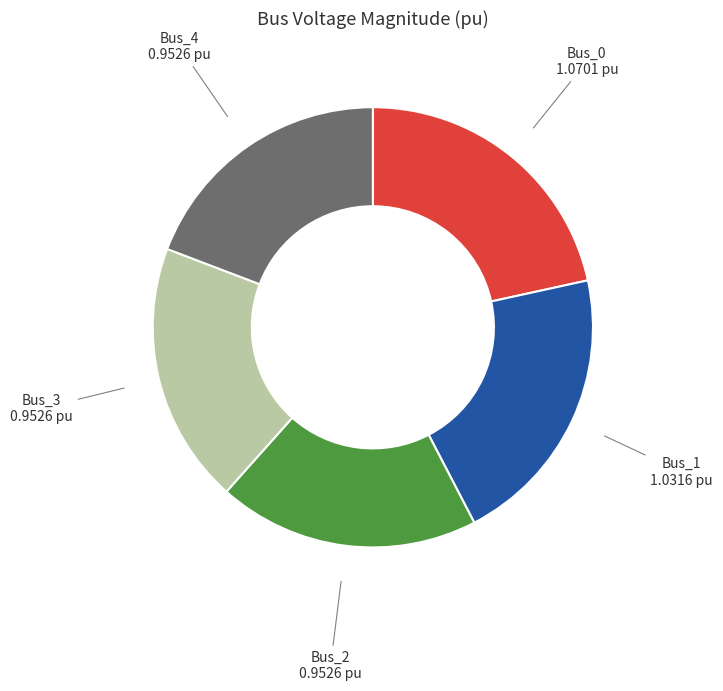

Is there any slice that represents more than half of the pie?

No